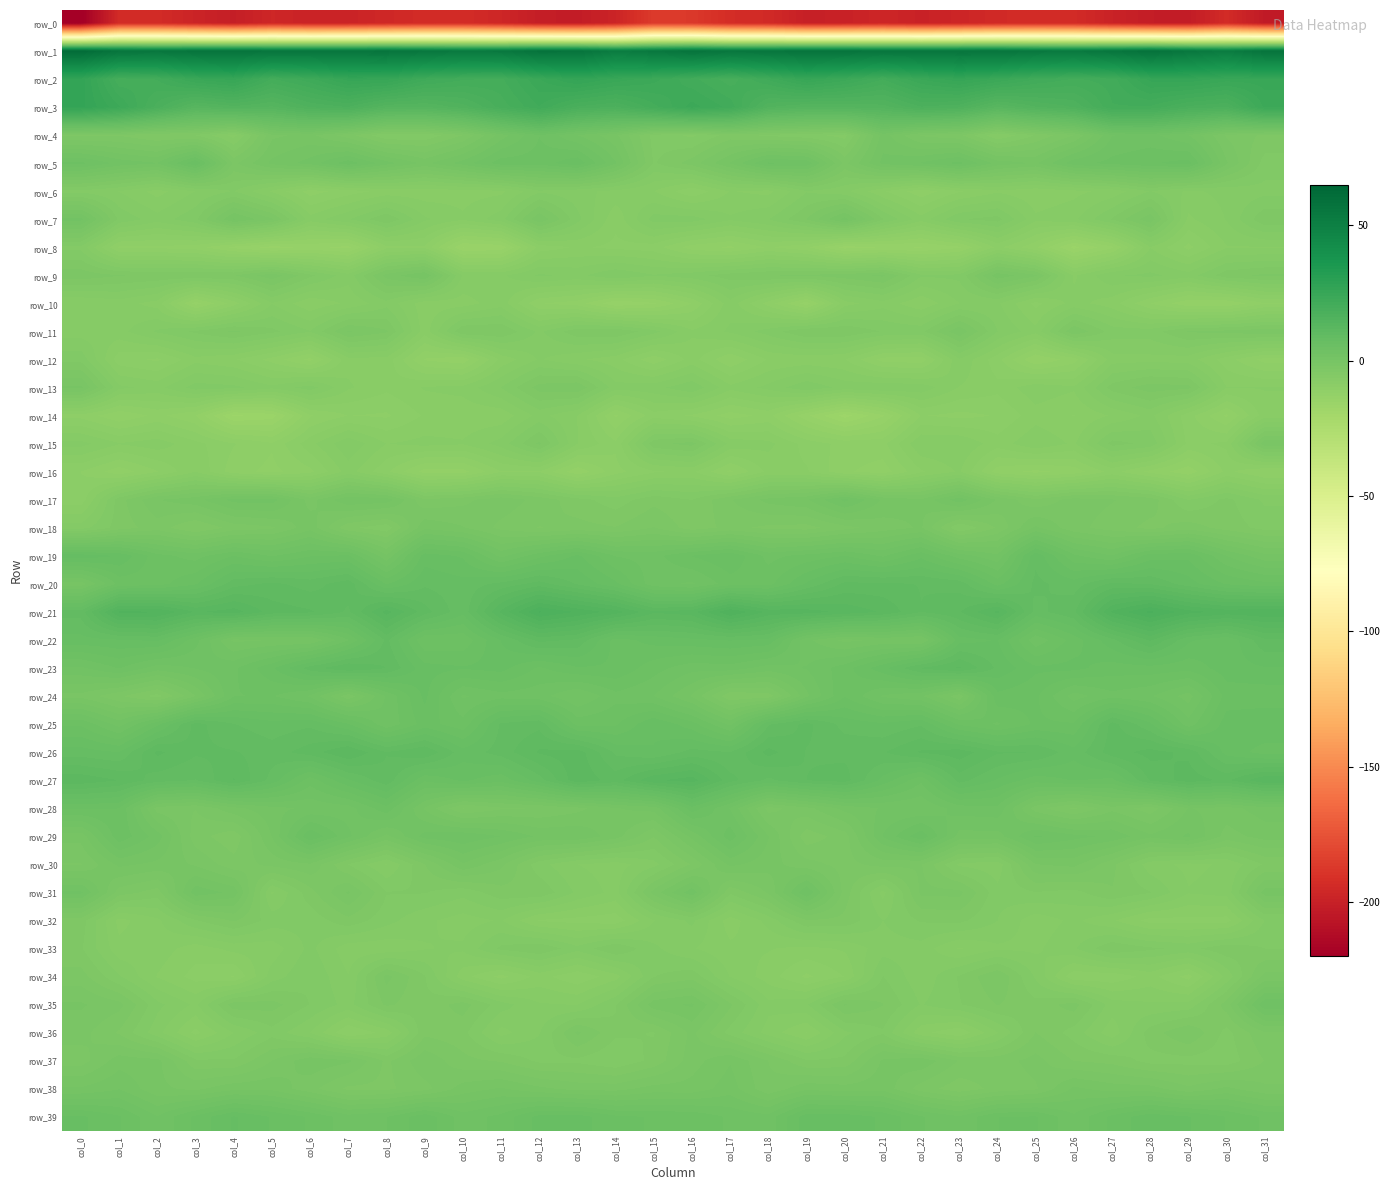

What value does the row_0 series have at col_14?

-197.9